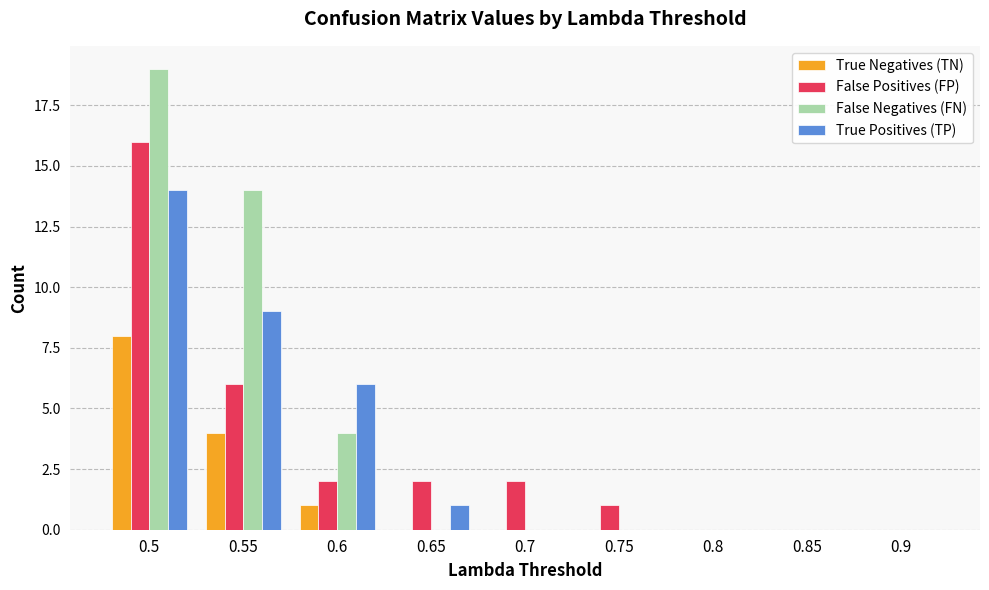

Between 0.5 and 0.65, which series saw the biggest shift?

False Negatives (FN)